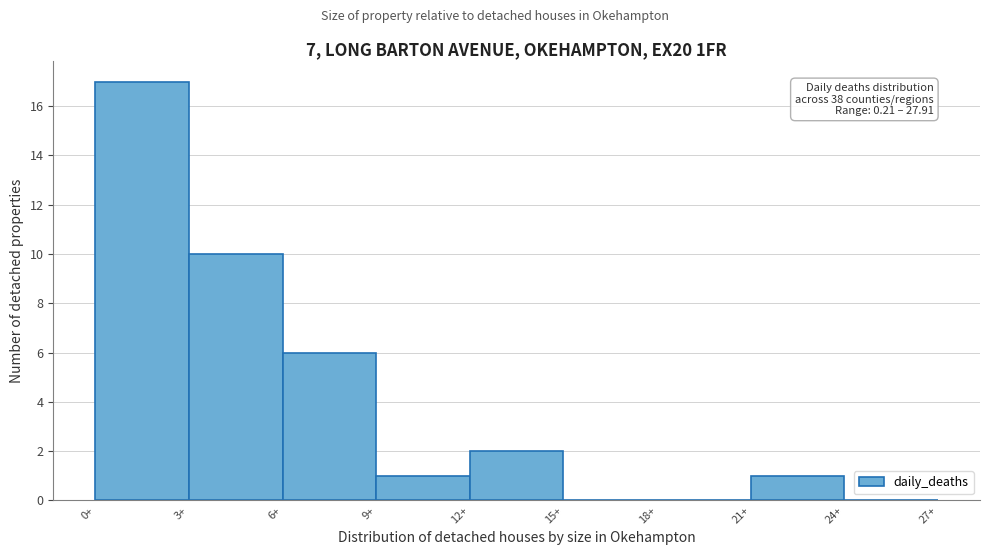

Over which range of the x-axis is the bar tallest?

0 to 3